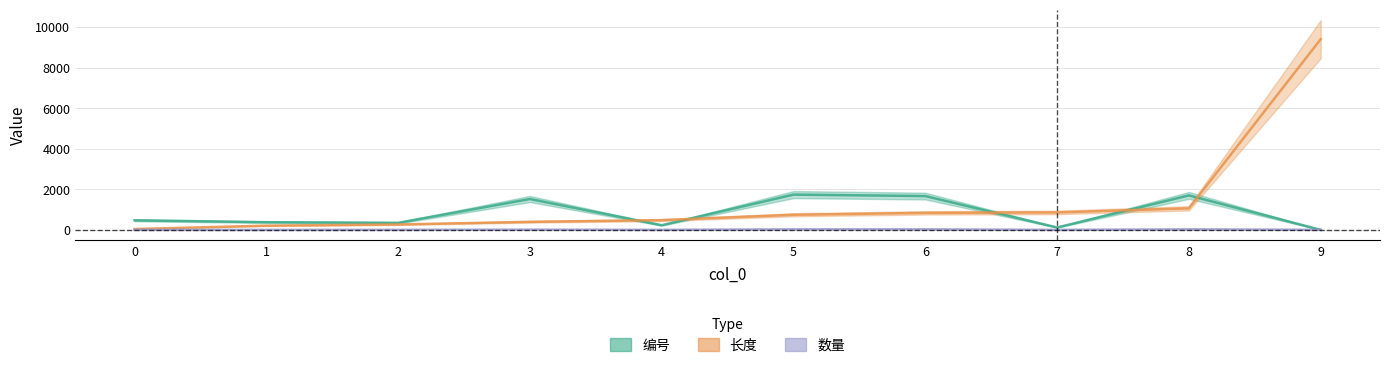

True or false: 编号 and 数量 intersect in this chart.

True